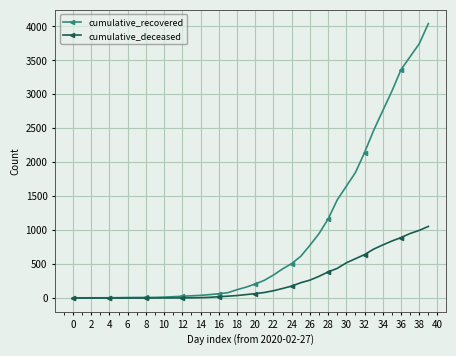

What is the maximum value for cumulative_recovered?

4042